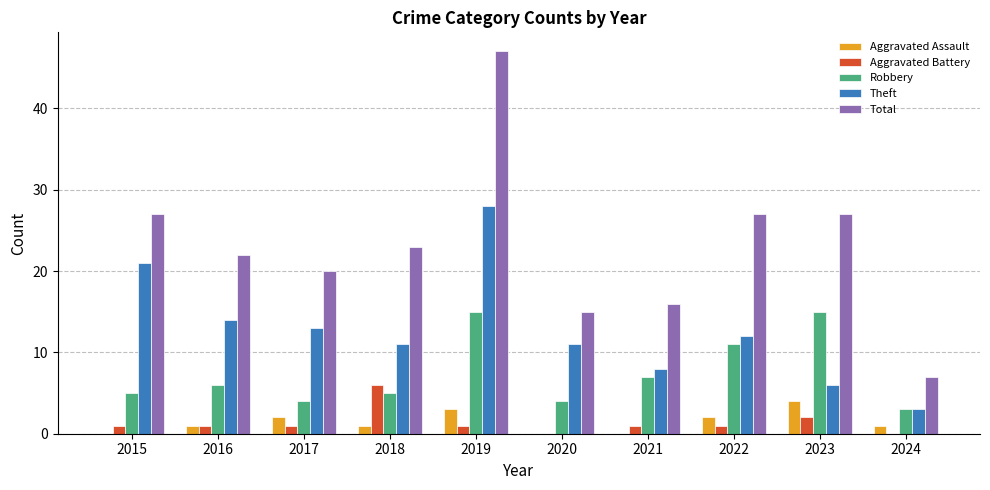

How many Aggravated Battery values are between 1 and 2?

7